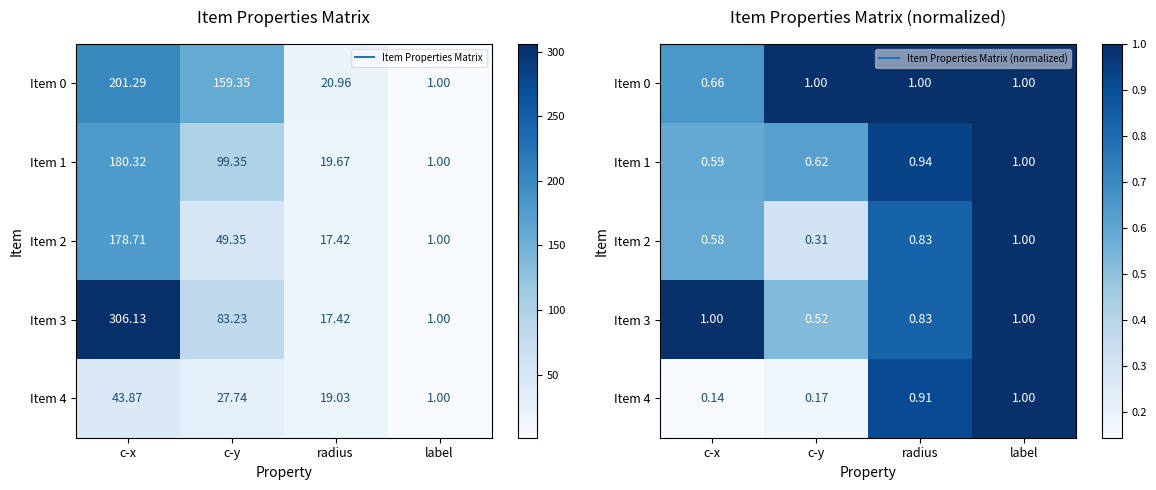

Where is Item 1 nearest to the value 0?

c-x